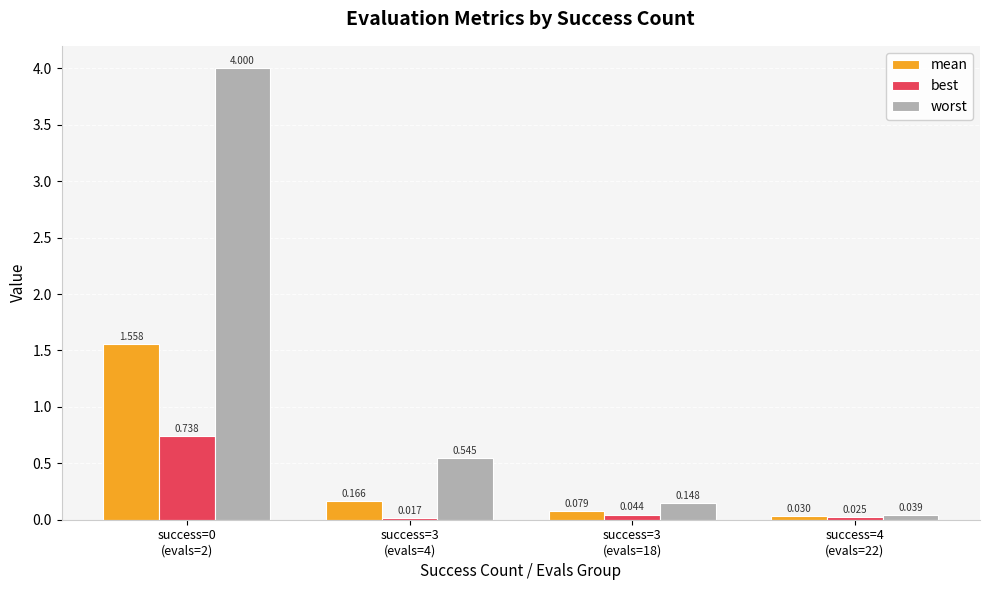

Which series has the largest total across all categories?

worst